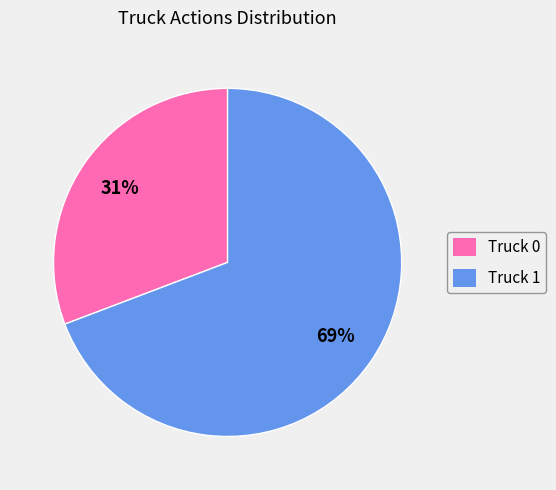

To the nearest percent, what is the average slice percentage?

50%